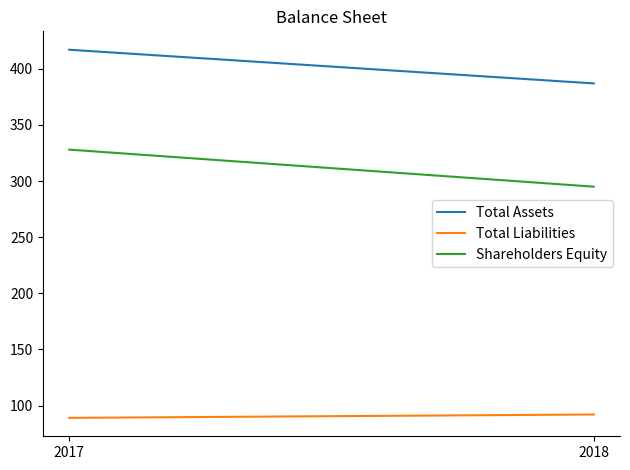

Is it true that Total Liabilities equals 89 at 2017?

True